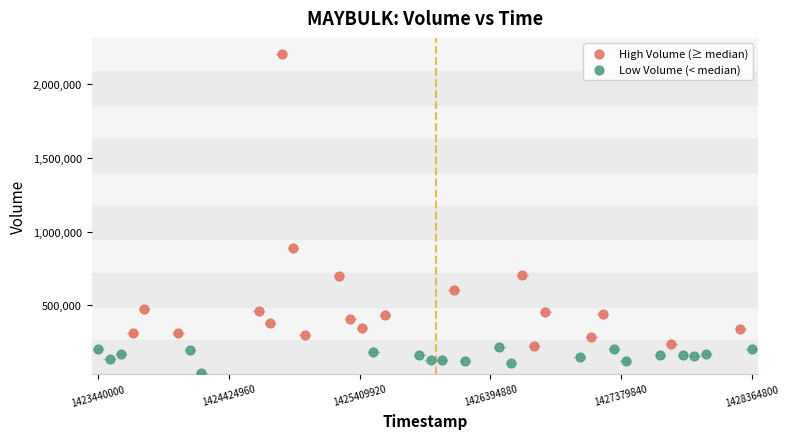

Which series reaches the minimum Y coordinate?

Low Volume (< median)